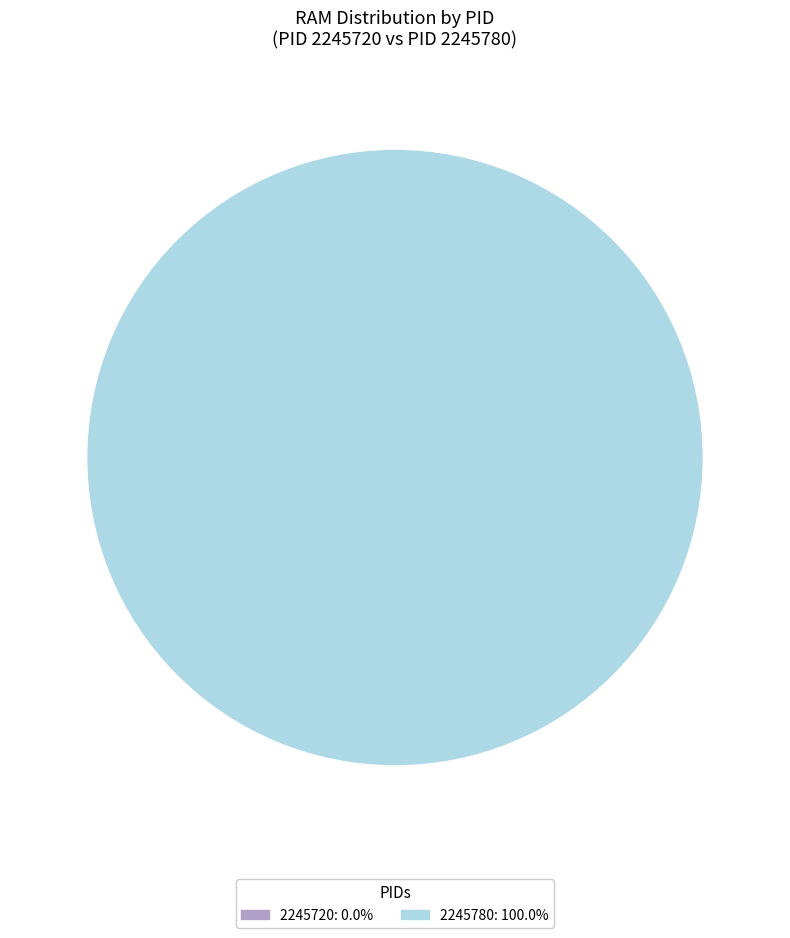

Is 2245780 the majority of the pie?

Yes